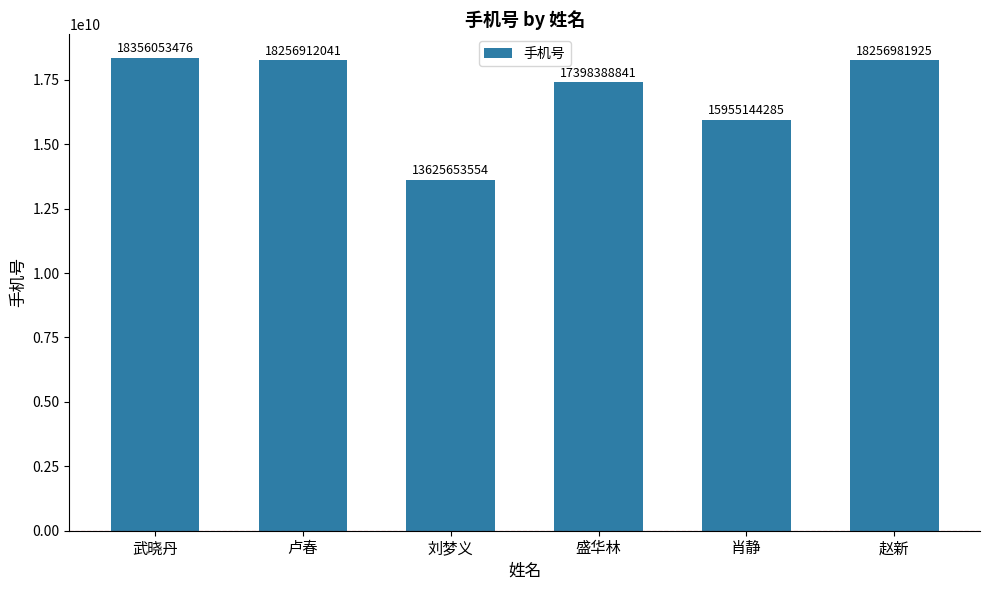

The value at 武晓丹 is 31148753947. True or false?

False